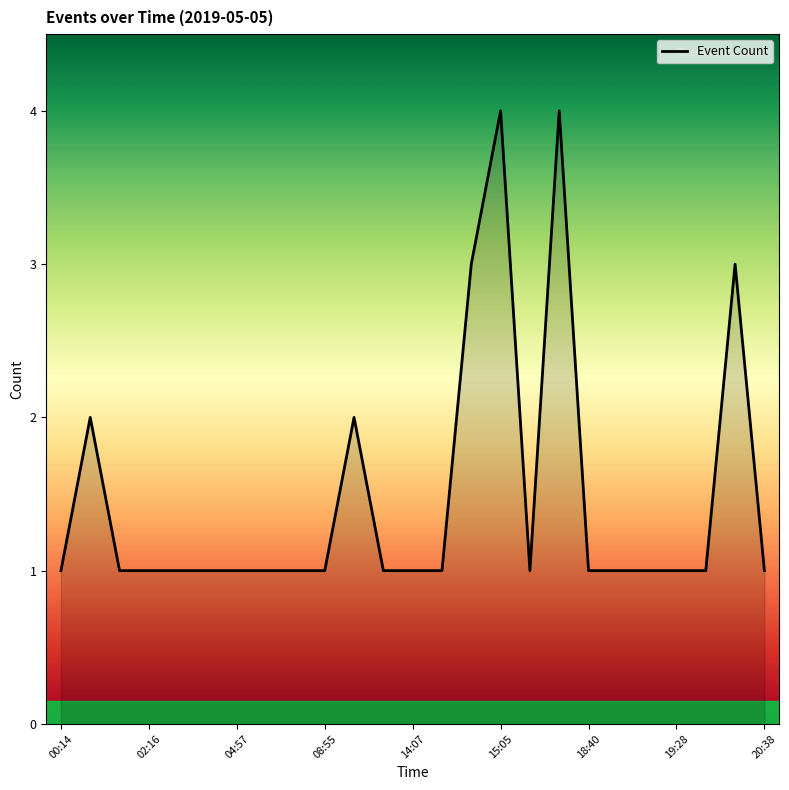

What is the sum of all values?

37